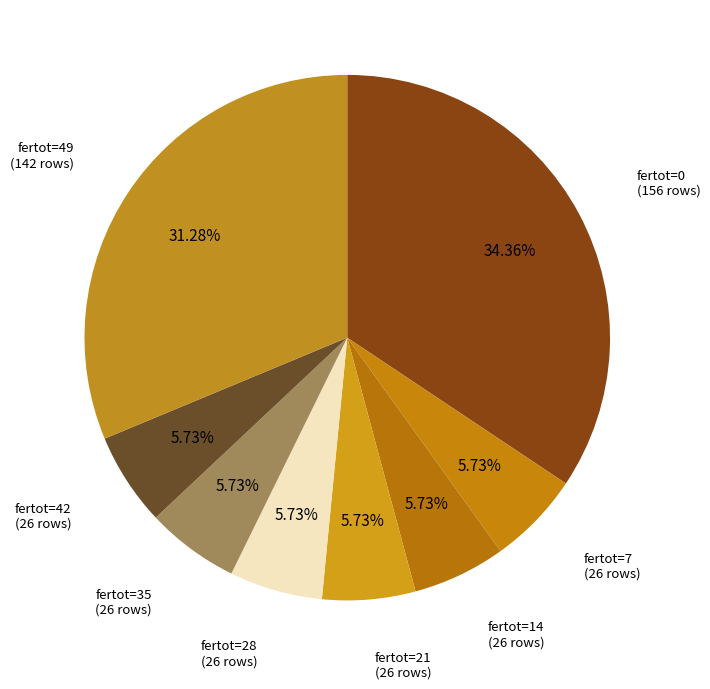

Combined, do fertot=49 and fertot=28 account for over 50%?

No